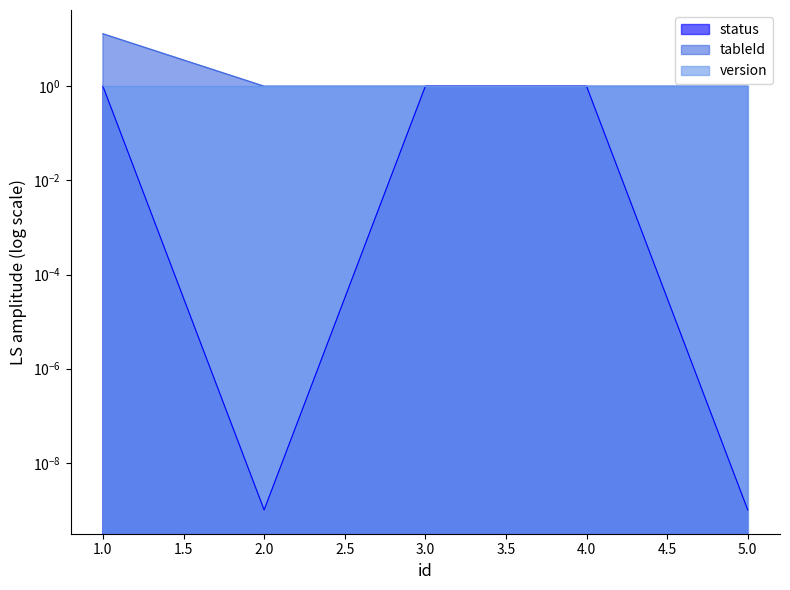

What is the difference between the maximum and minimum values in the tableId series?

12.0